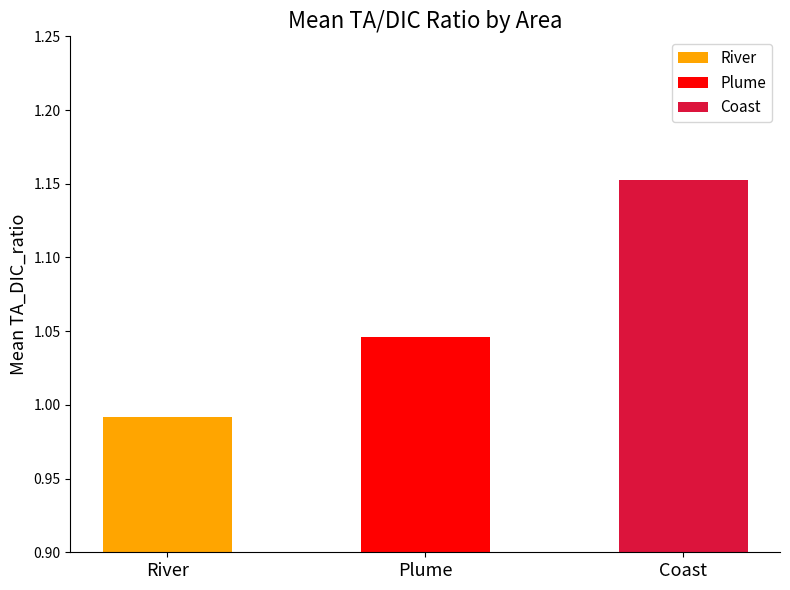

Rank the series by their maximum value, from highest to lowest.

Coast, Plume, River